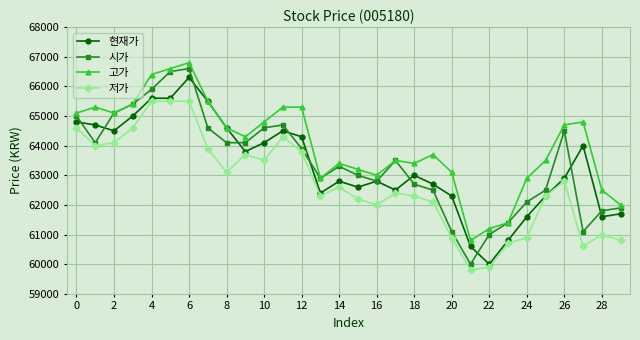

Which series has the largest total across all categories?

고가